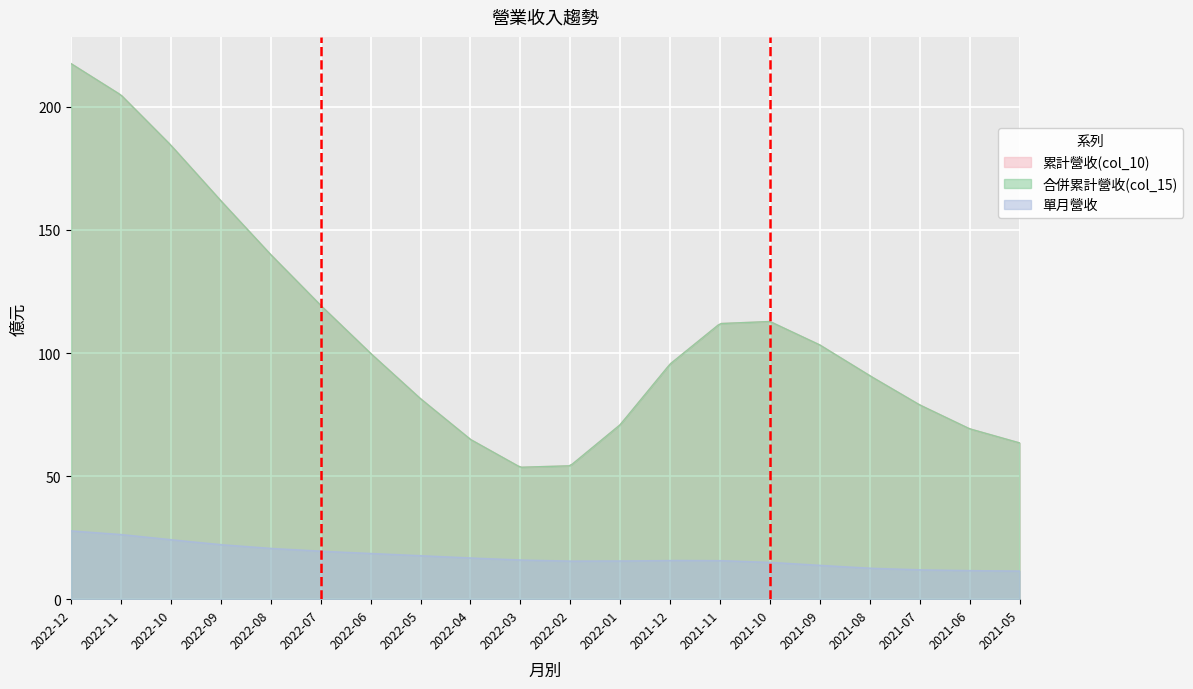

How many values in the 累計營收(col_10) series are below 102?

10